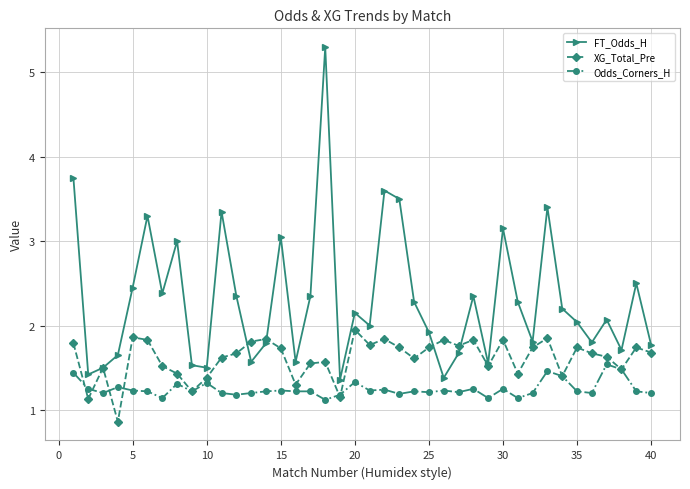

Which series has the widest spread of values?

FT_Odds_H